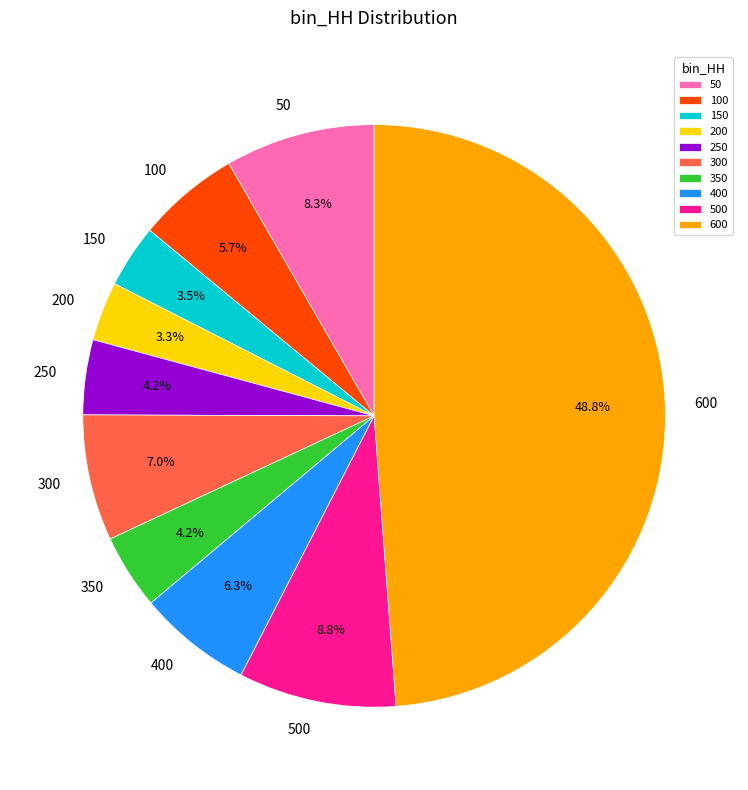

To the nearest percent, what portion does 250 represent?

4%